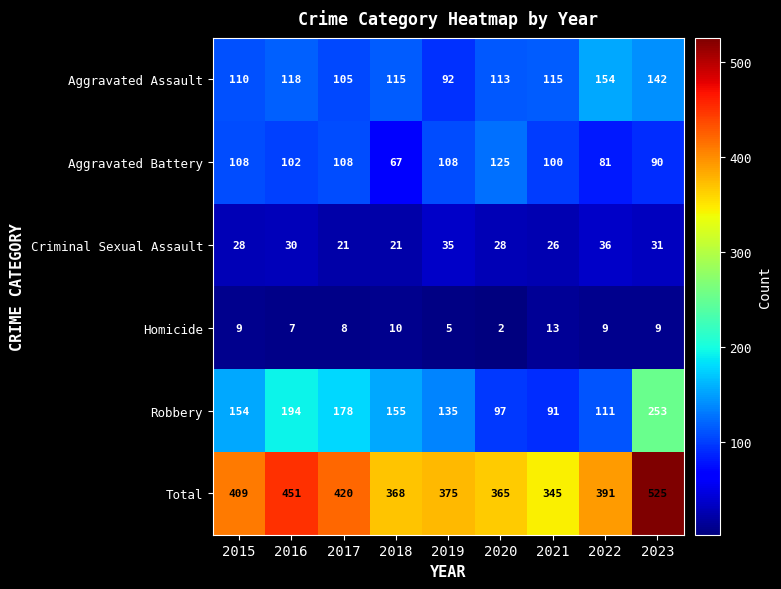

What is the difference between the Aggravated Battery values at 2022 and 2021?

19